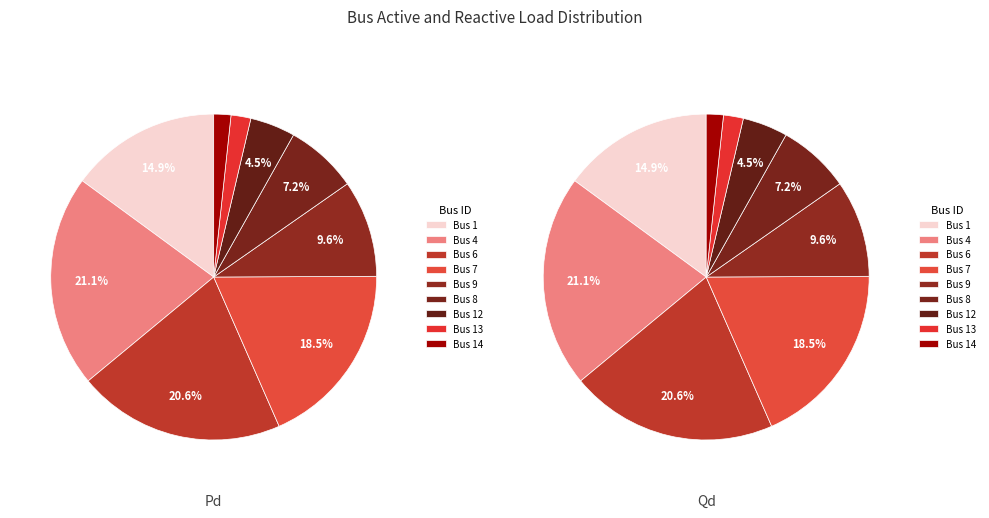

Combined, what portion of the pie is 12 and 7?

23.0%